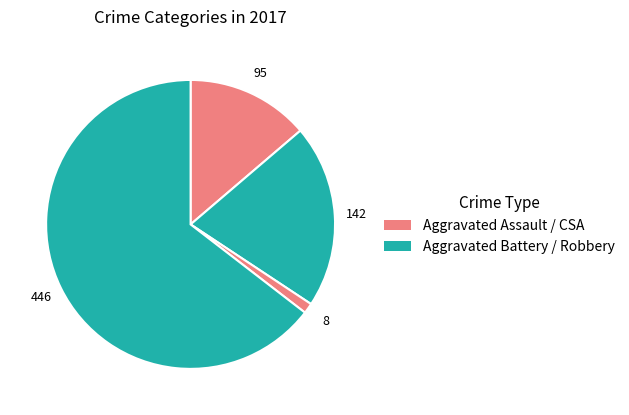

Which slice represents more than half of the pie?

Robbery